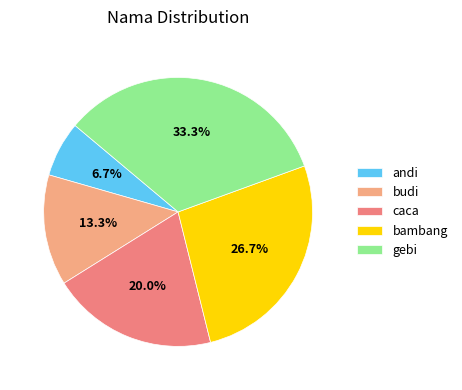

The gebi slice represents 33% of the pie. True or false?

True